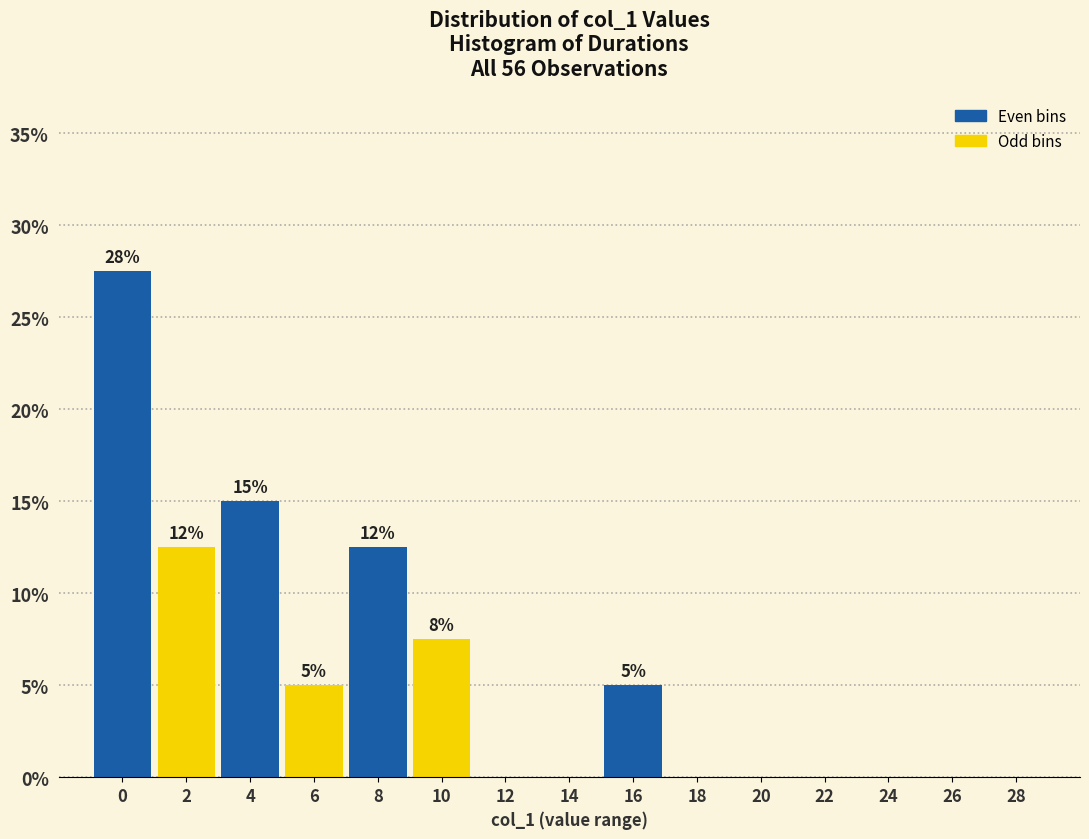

Reading left to right, transcribe all the data shown in this chart.

0=27.5	2=12.5	4=15.0	6=5.0	8=12.5	10=7.5	12=0.0	14=0.0	16=5.0	18=0.0	20=0.0	22=0.0	24=0.0	26=0.0	28=0.0